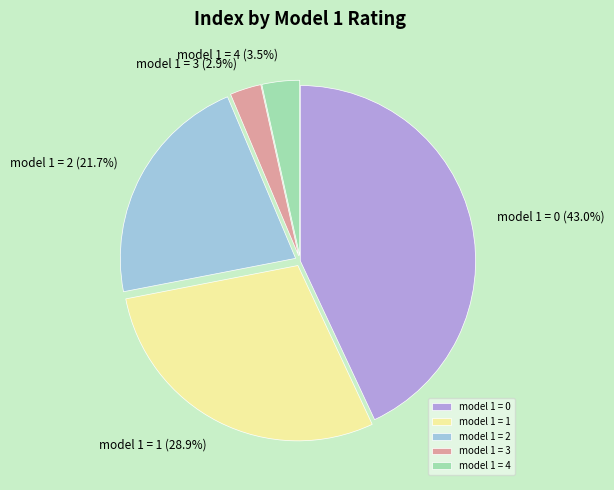

What portion of the pie excludes model 1 = 3?

97.1%